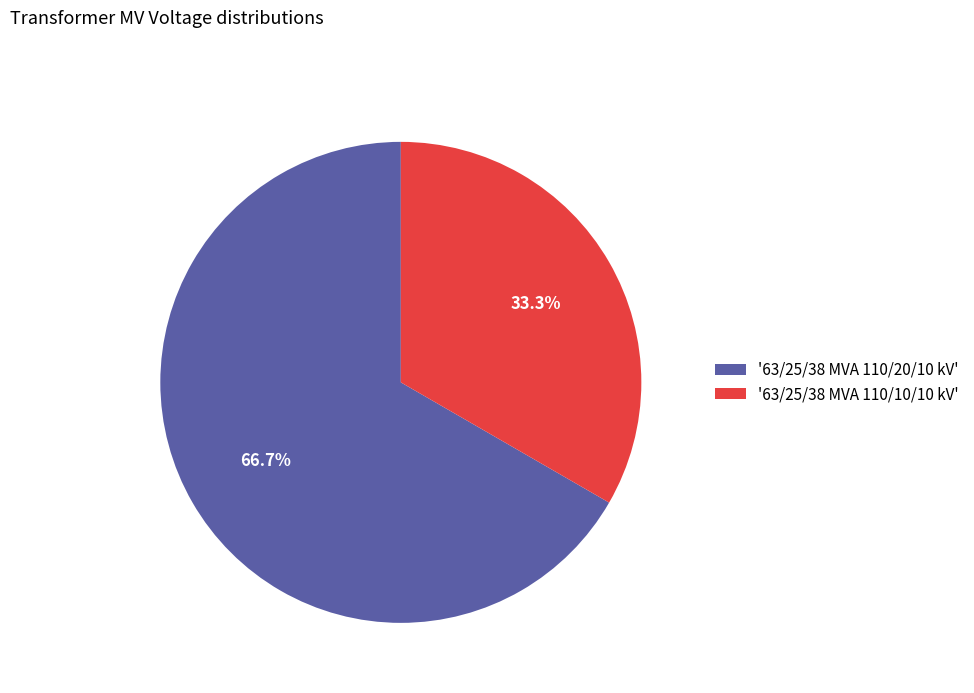

What is the smallest slice in the pie chart?

'63/25/38 MVA 110/10/10 kV'